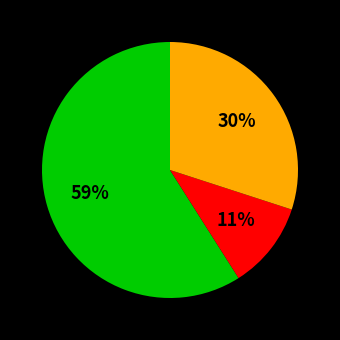

Does any single category account for the majority?

Yes